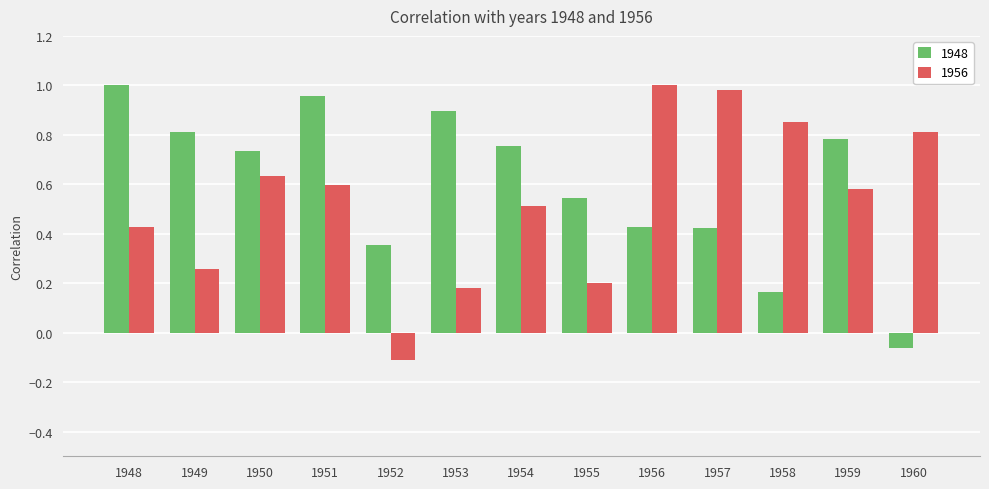

What is the sum of all 1956 values?

6.9